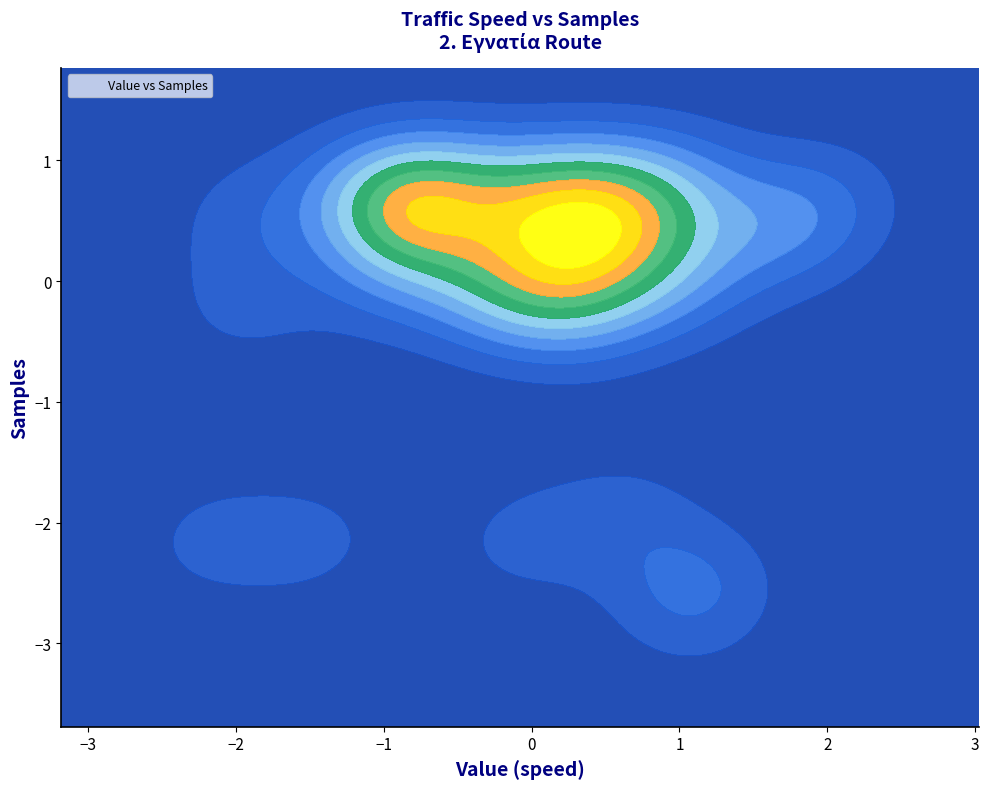

Reading left to right, extract all data points from this chart.

0.7	0.7	0.0	0.8	0.6	0.0	0.7	0.8	0.7	0.4	0.7	0.4	0.0	0.8	0.7	0.0	0.6	-0.1	0.0	-2.2	0.4	-2.5	-1.9	-0.2	-0.1	0.7	-2.2	0.4	0.0	0.7	0.4	0.7	0.7	-0.2	-2.2	-2.7	0.7	0.4	0.8	0.0